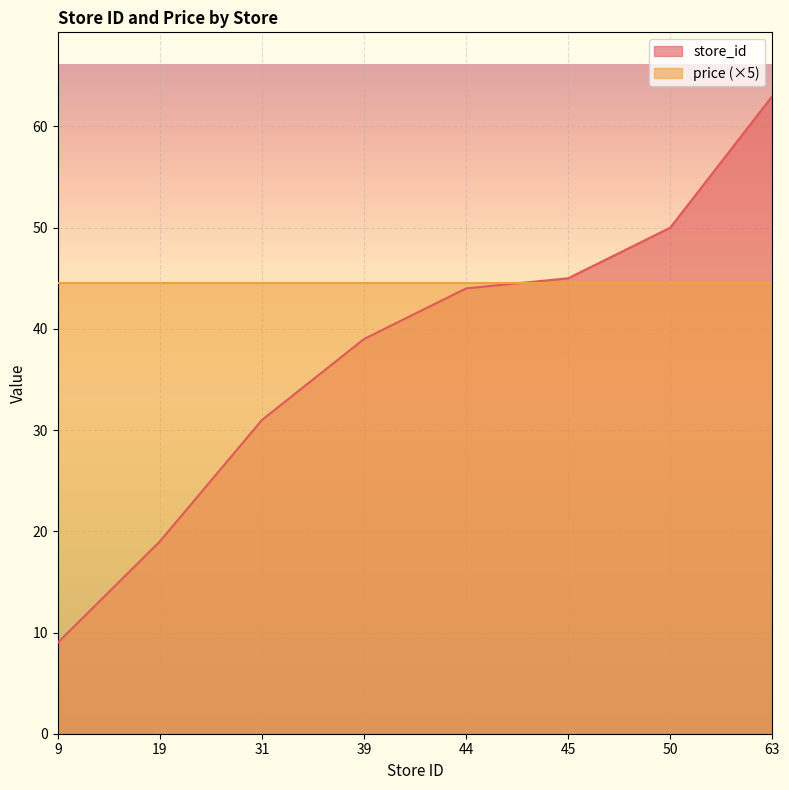

Between 9 and 63, which series saw the biggest shift?

store_id